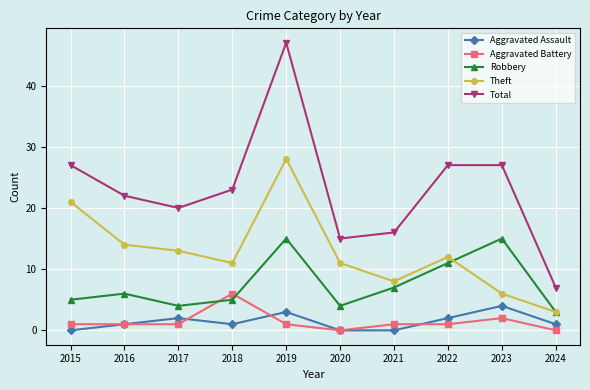

What is the value of the Theft point at the 2nd from the left?

14